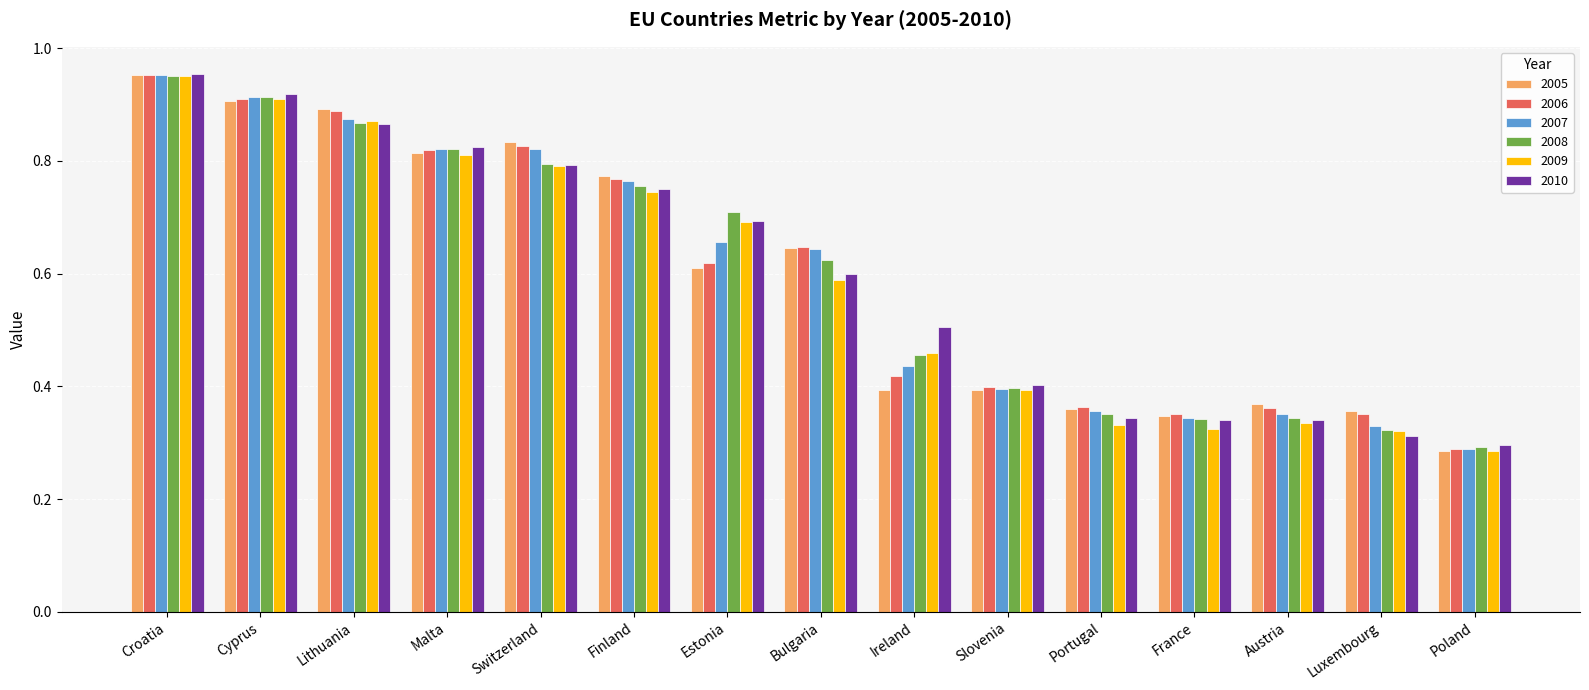

How many series are shown in this chart?

6